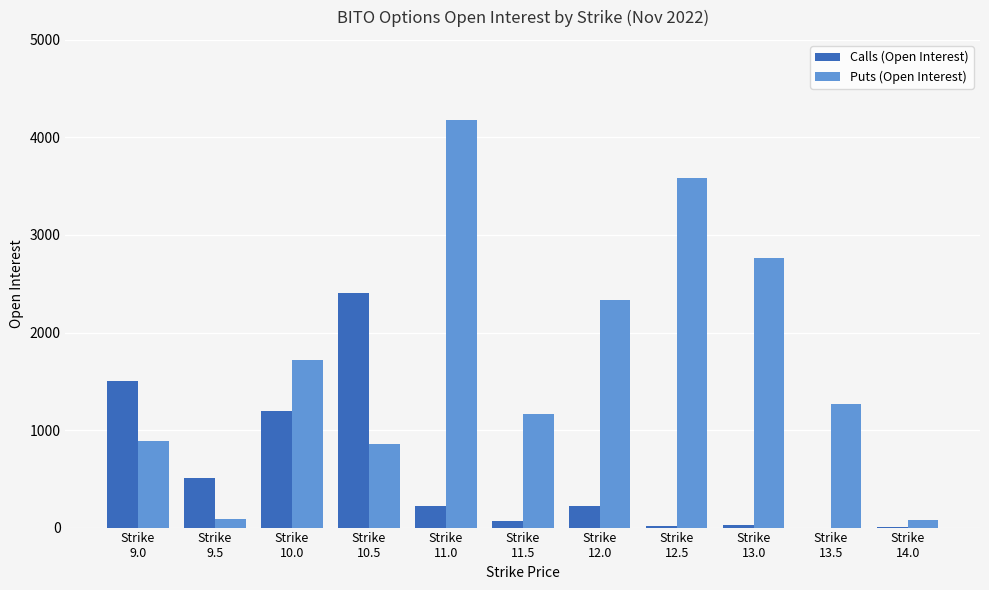

What is the maximum value shown in the chart?

4181